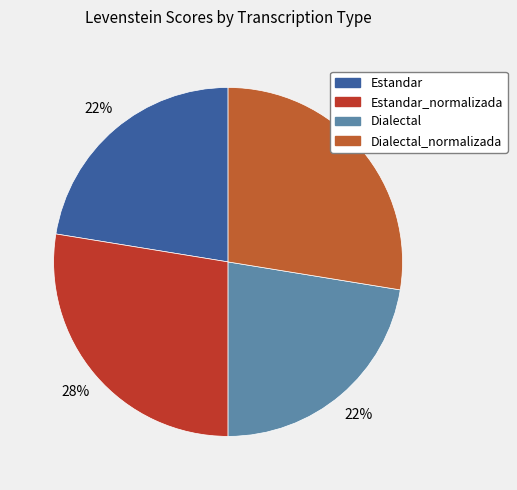

What percentage is NOT represented by Estandar_normalizada?

72.4%